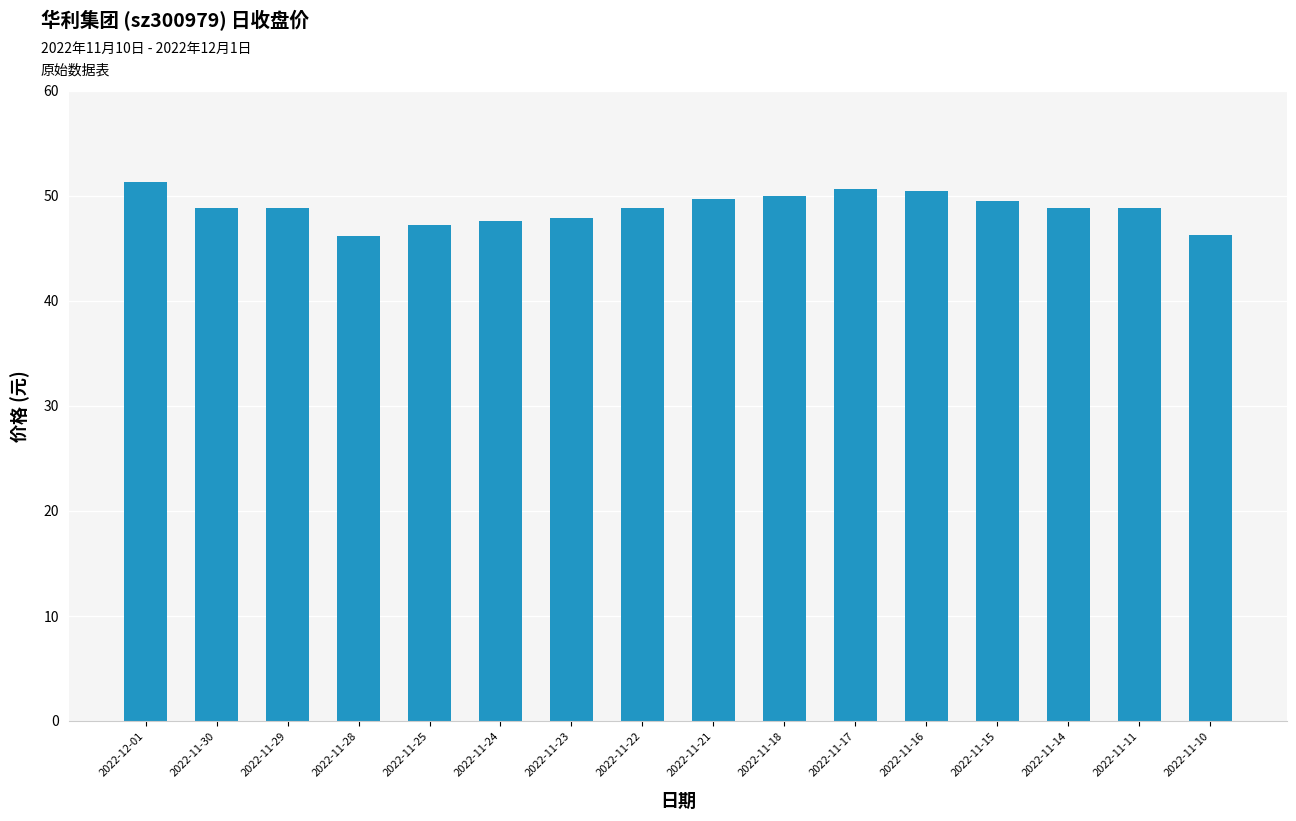

What is the difference between the maximum and minimum values?

5.1